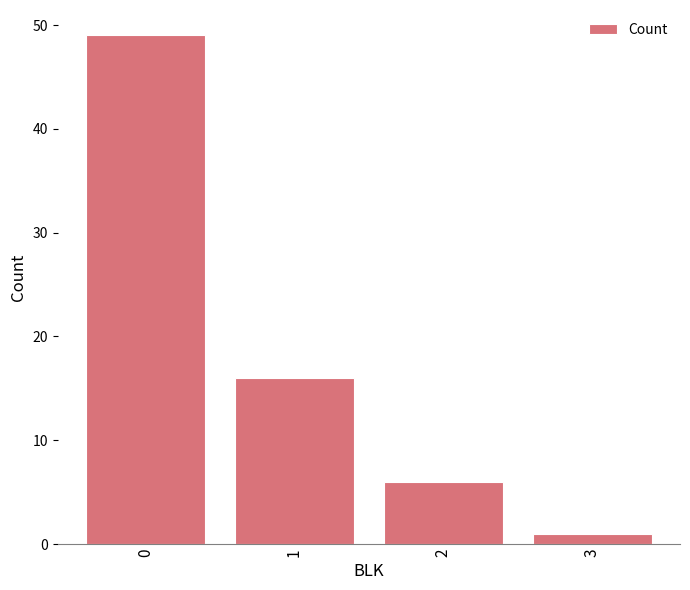

What is the sum of the values at 3 and 1?

17